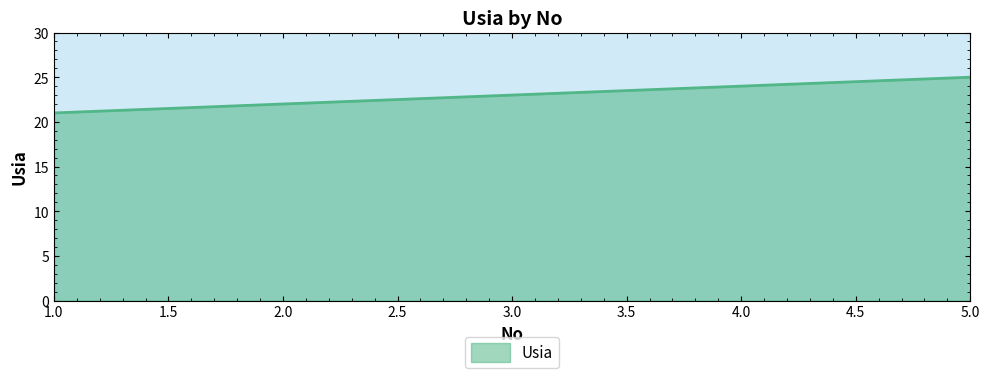

How many distinct data groups are displayed?

1